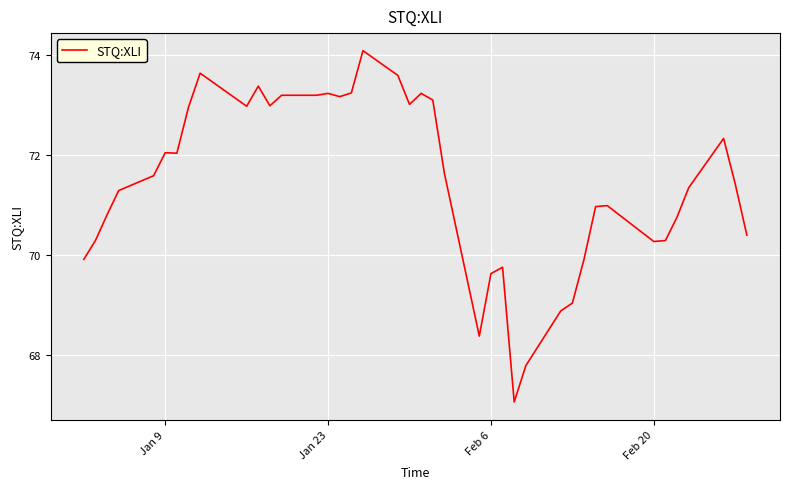

What is the maximum value shown in the chart?

74.1